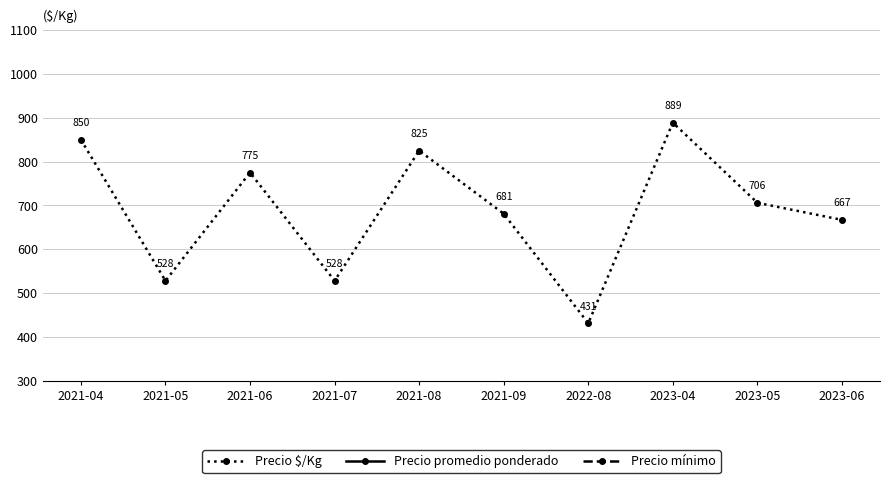

True or false: Precio promedio ponderado and Precio $/Kg cross at least once.

False